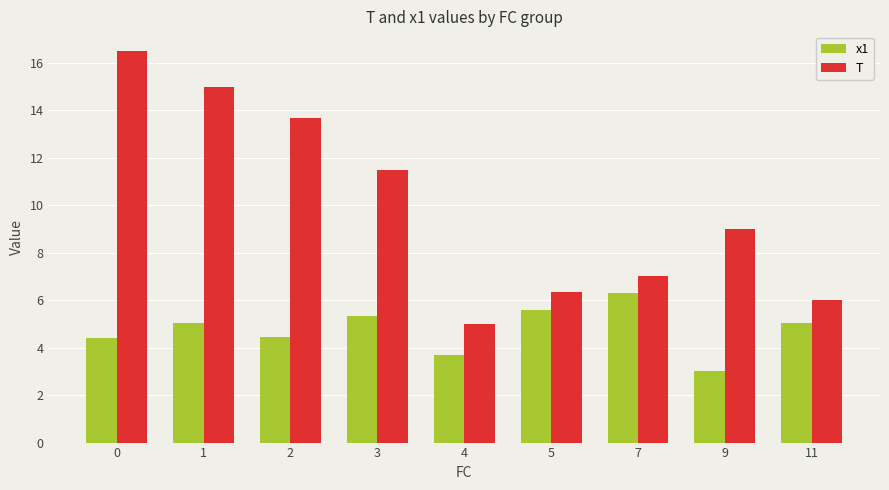

Is it true that x1 equals 3.0 at 9?

True